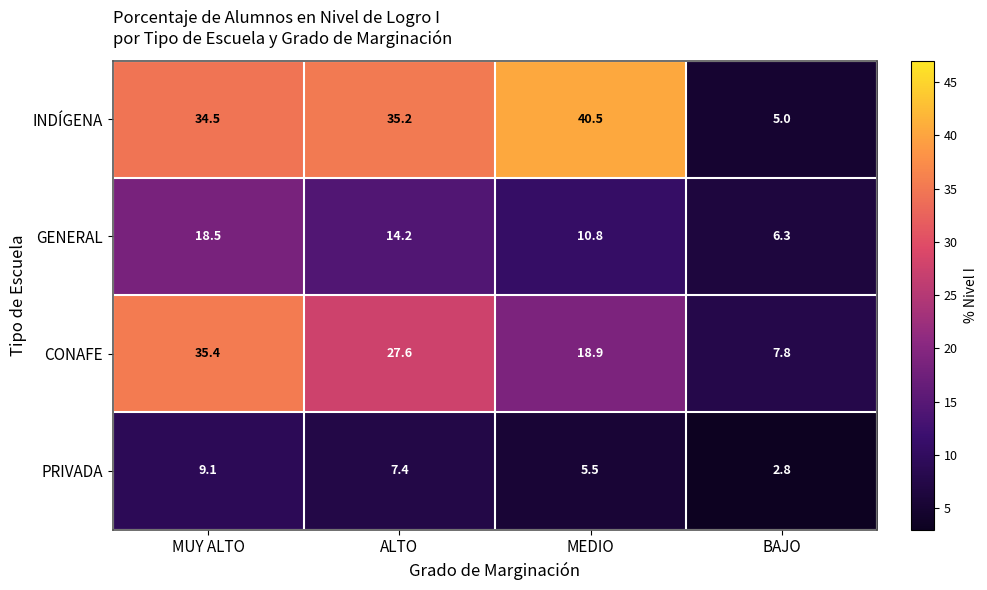

Reading left to right, list all the values displayed in this chart.

INDÍGENA: 34.5	35.2	40.5	5.0
GENERAL: 18.5	14.2	10.8	6.3
CONAFE: 35.4	27.6	18.9	7.8
PRIVADA: 9.1	7.4	5.5	2.8